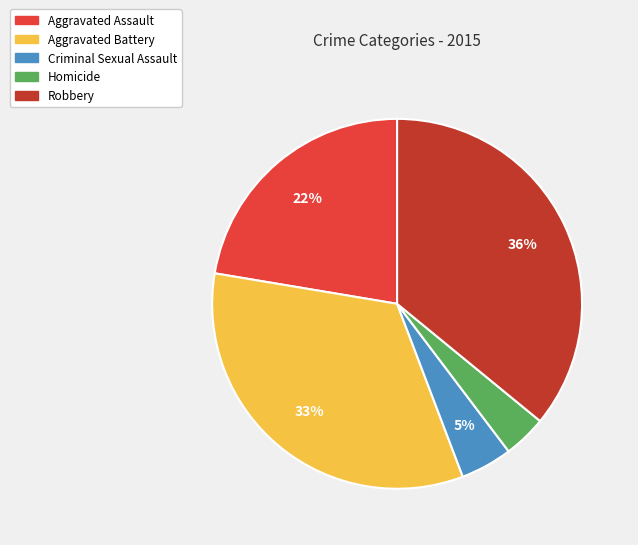

Rank the categories by value from highest to lowest.

Robbery, Aggravated Battery, Aggravated Assault, Criminal Sexual Assault, Homicide